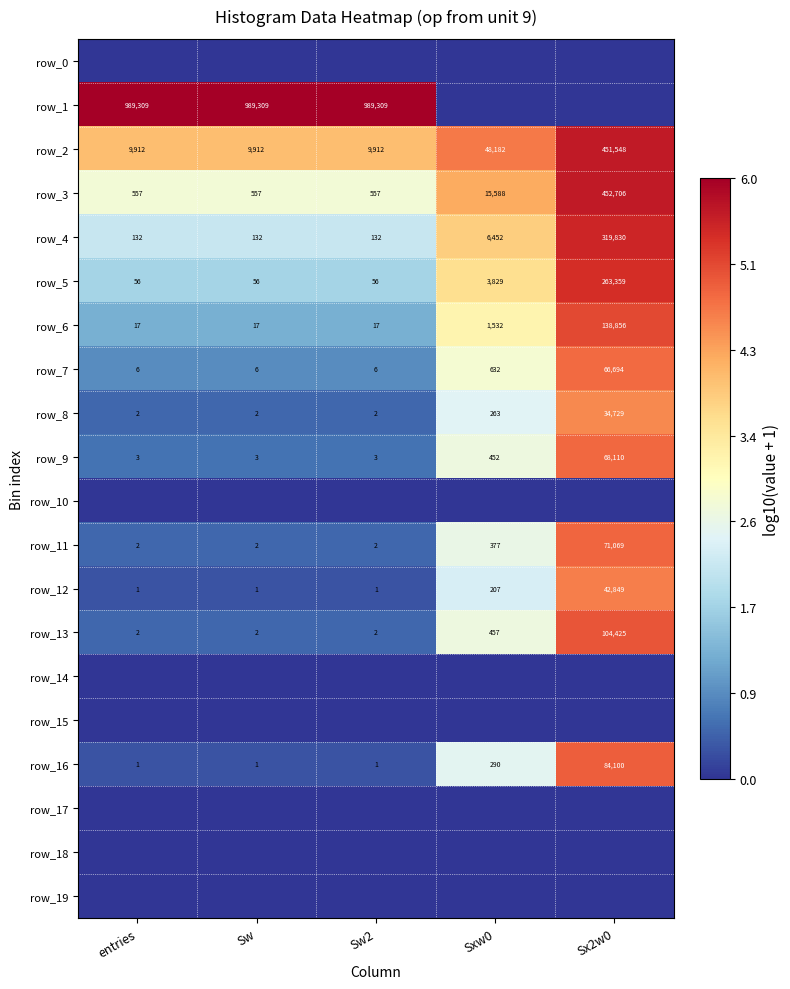

Rank the categories by row_9 value from lowest to highest.

entries, Sw, Sw2, Sxw0, Sx2w0